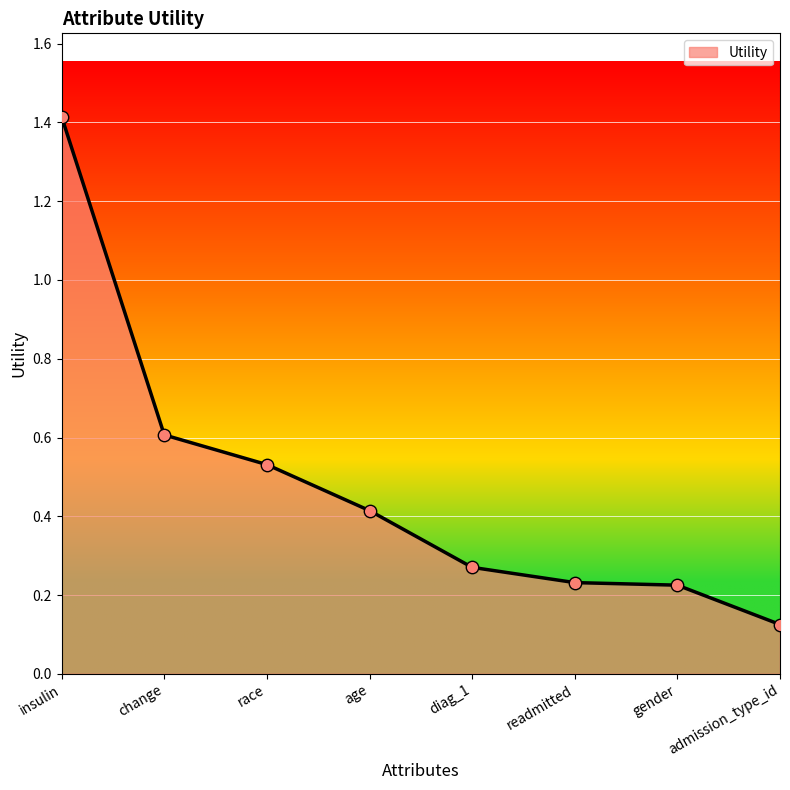

What is the change in value from gender to admission_type_id?

-0.1